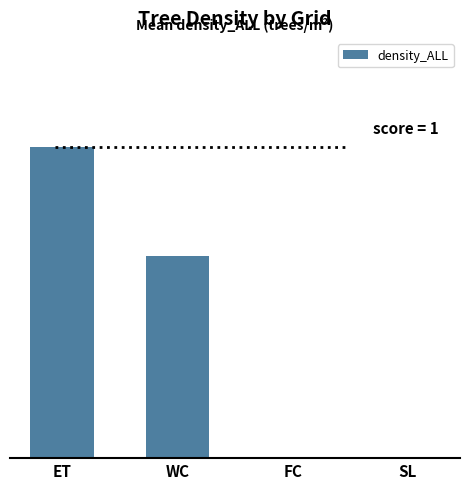

What is the greatest value displayed?

0.1